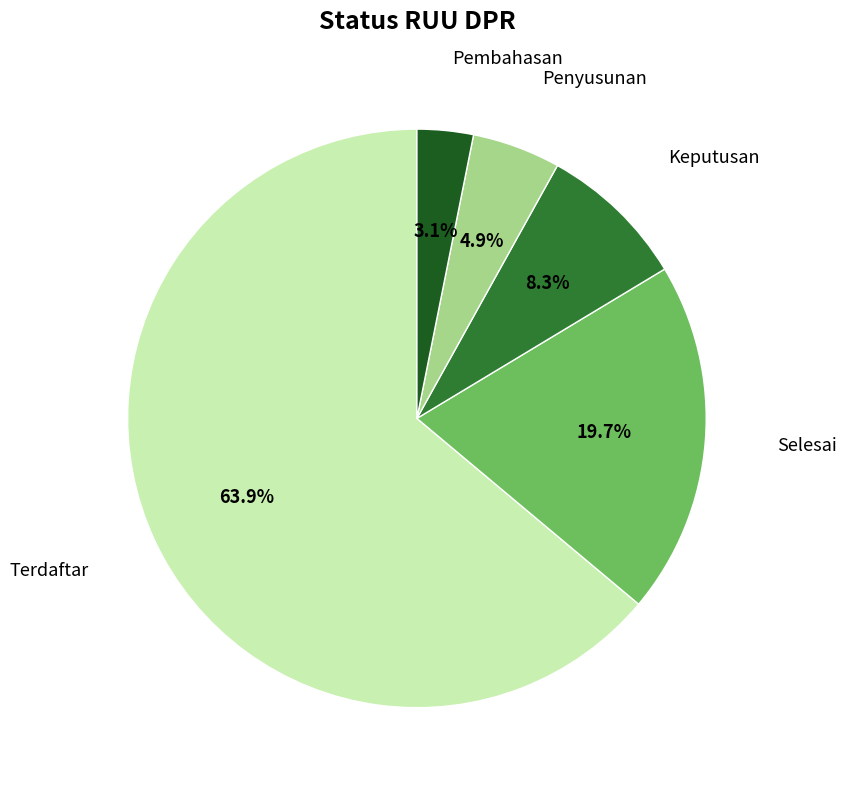

What is the largest slice in the pie chart?

Terdaftar